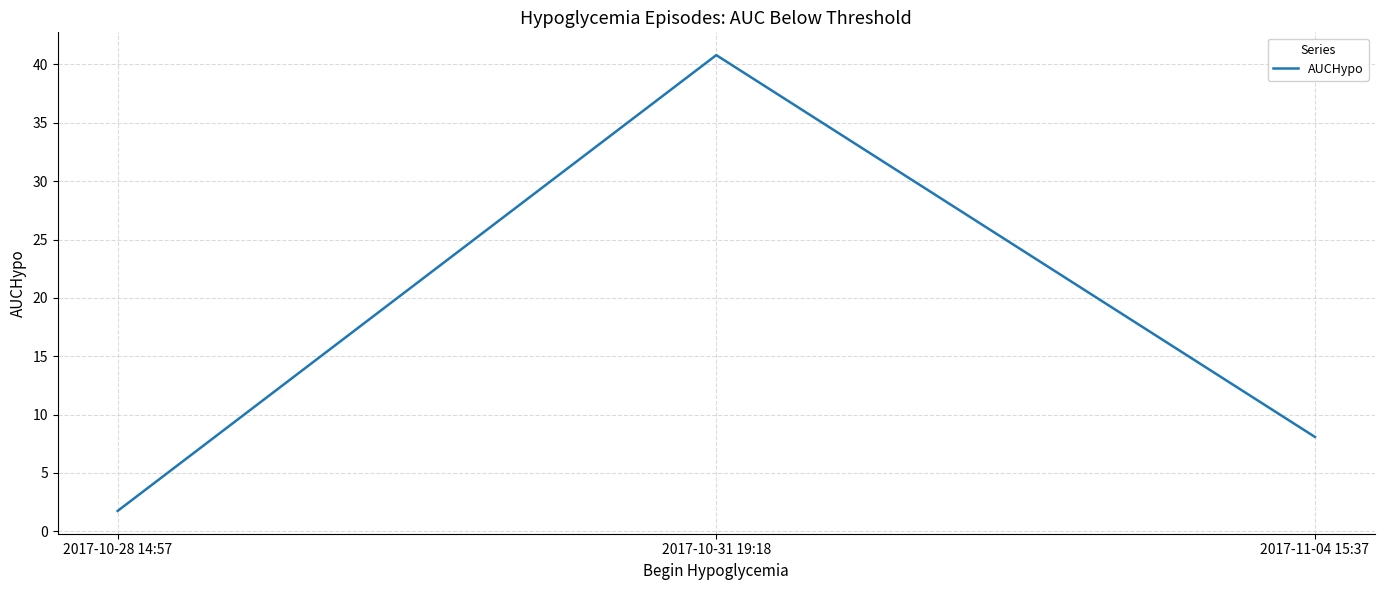

What is the change in value from 2017-10-31 19:18 to 2017-11-04 15:37?

-32.7